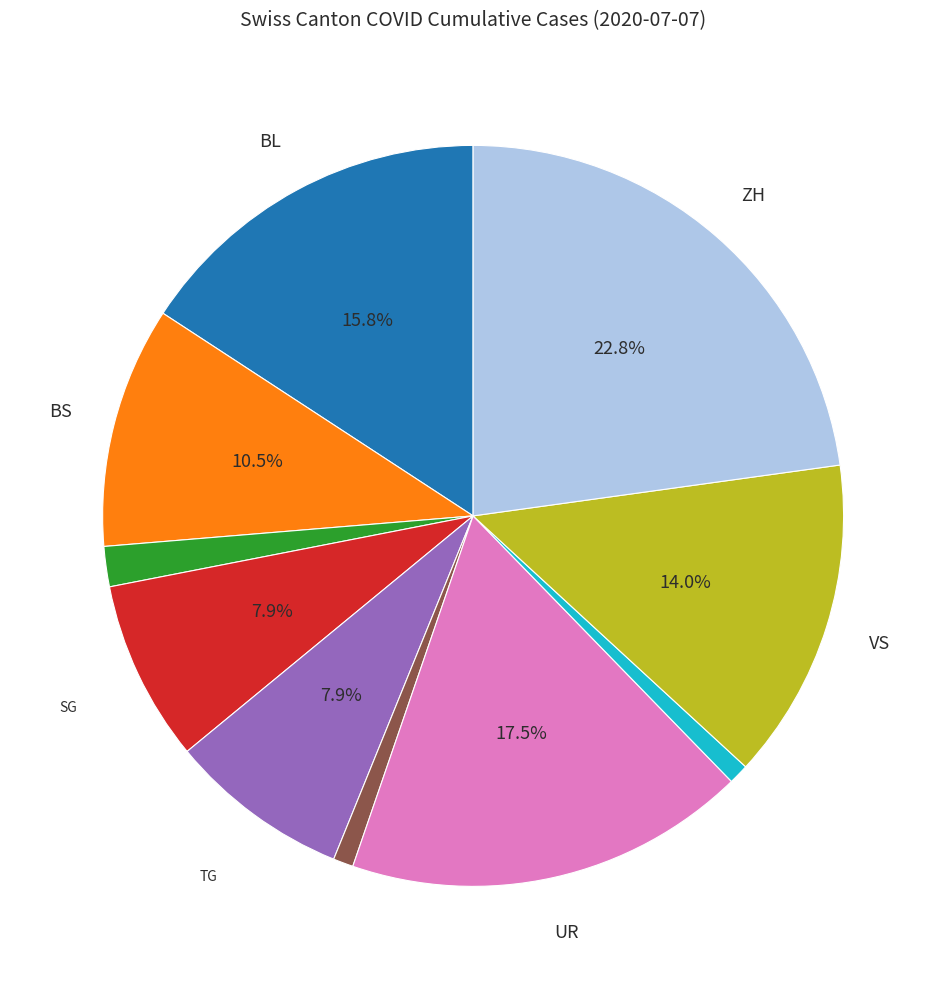

To the nearest percent, what is the average slice percentage?

10%